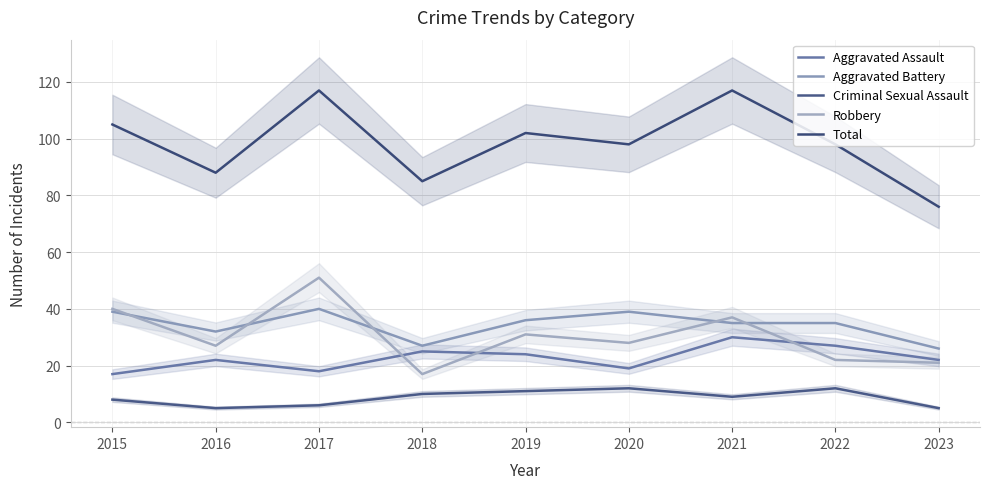

Where is the first local maximum for Criminal Sexual Assault?

2020